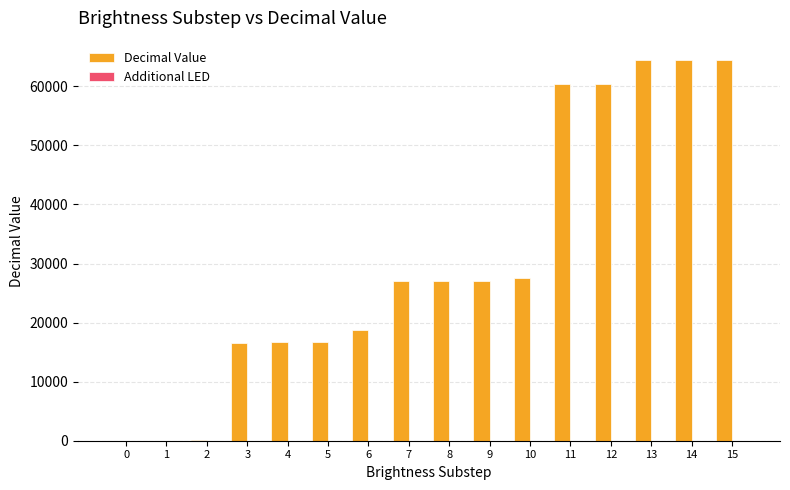

The value of Decimal Value at 12 is 60350. True or false?

True